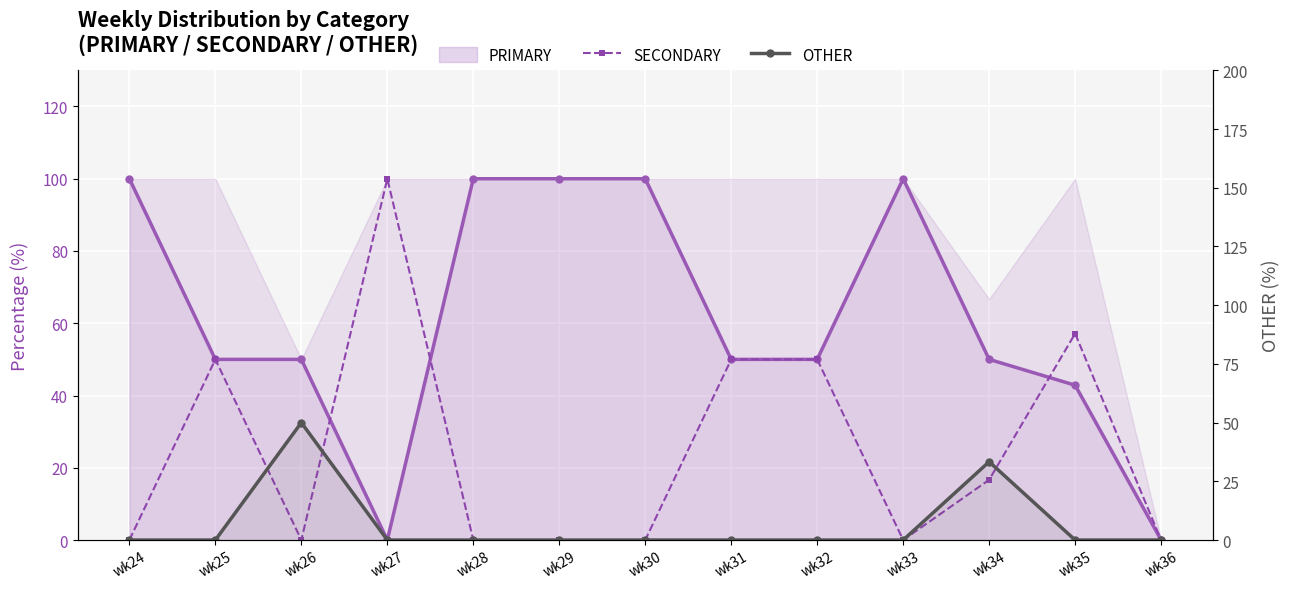

What is the sum of all SECONDARY values?

323.8